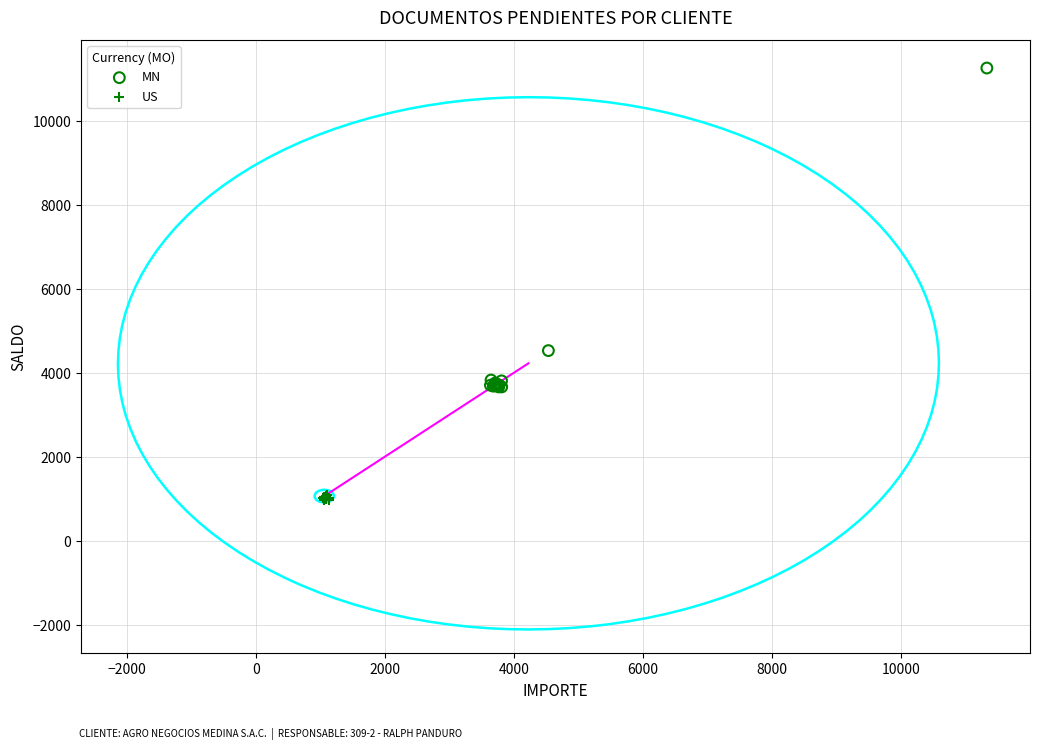

Which series reaches the minimum Y coordinate?

US